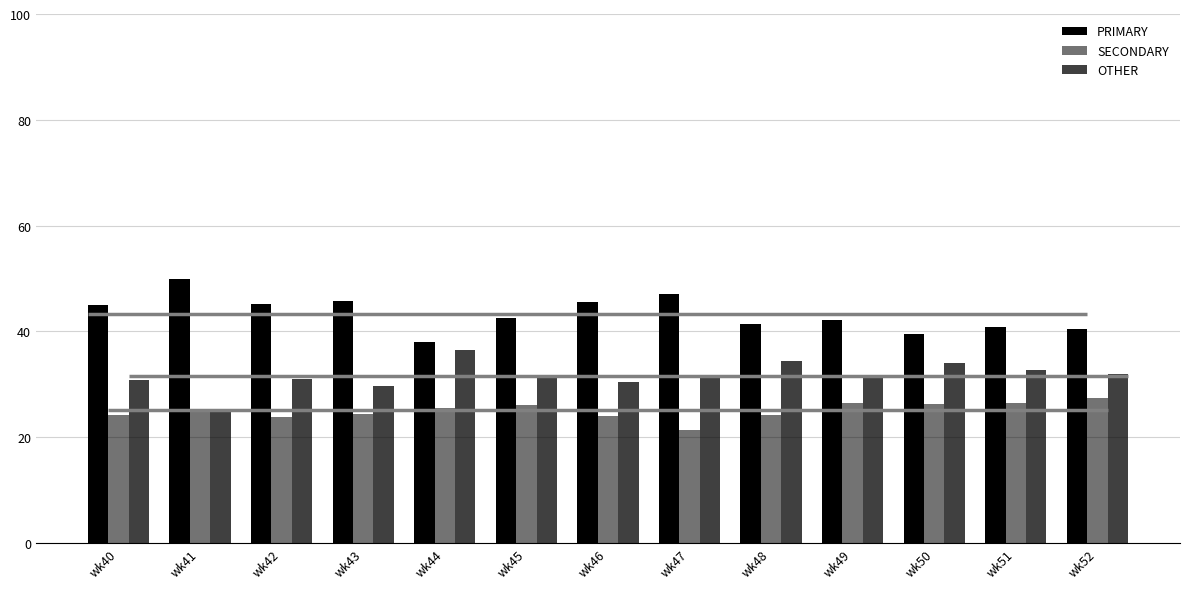

At how many categories does at least one series exceed 25?

13